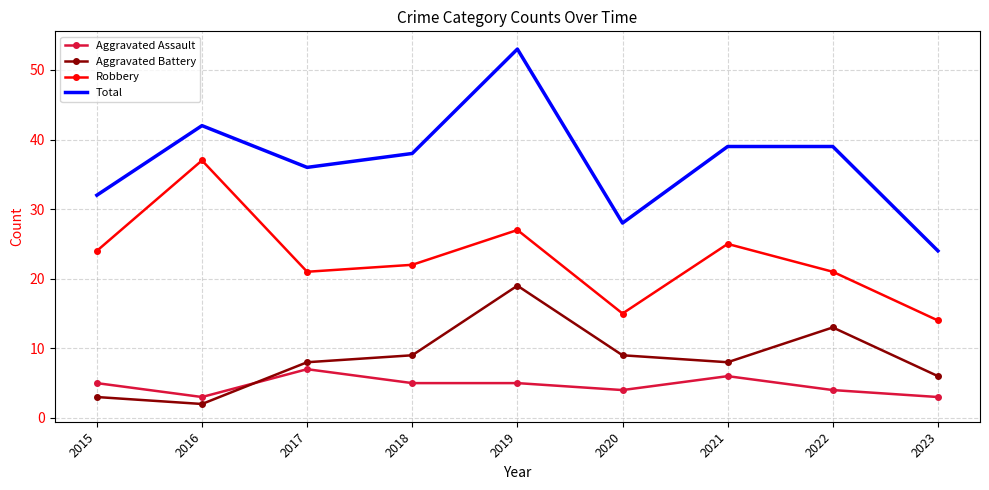

At which category is the sum across all series the highest?

2019